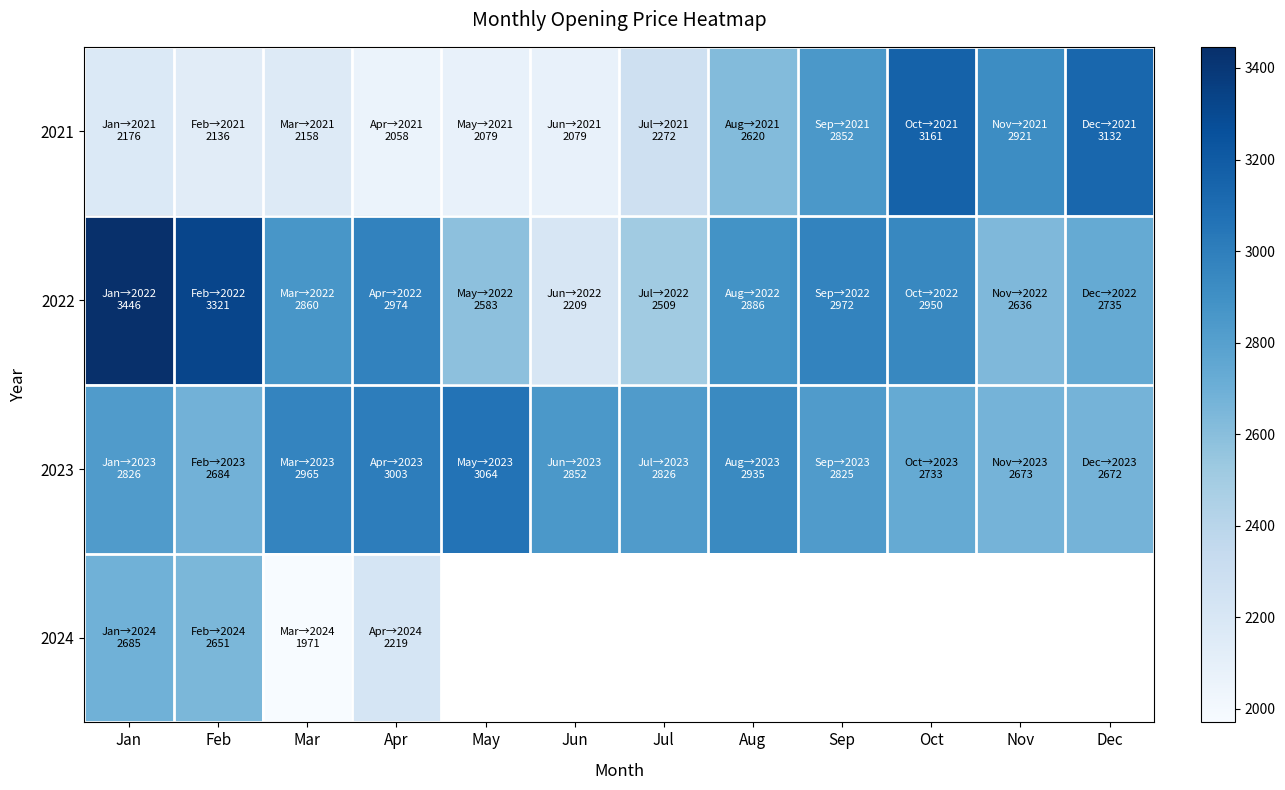

Reading left to right, transcribe all the data shown in this chart.

2021: Jan=2176.4	Feb=2135.7	Mar=2158.1	Apr=2058.0	May=2079.4	Jun=2079.4	Jul=2272.1	Aug=2620.2	Sep=2851.9	Oct=3161.3	Nov=2921.5	Dec=3132.3
2022: Jan=3446.1	Feb=3320.7	Mar=2859.9	Apr=2973.9	May=2582.8	Jun=2209.5	Jul=2509.5	Aug=2886.1	Sep=2972.3	Oct=2949.5	Nov=2636.0	Dec=2734.8
2023: Jan=2826.3	Feb=2684.4	Mar=2964.9	Apr=3003.0	May=3064.0	Jun=2851.6	Jul=2826.0	Aug=2934.5	Sep=2824.8	Oct=2733.1	Nov=2673.2	Dec=2671.9
2024: Jan=2685.5	Feb=2650.5	Mar=1970.6	Apr=2218.7	May=0.0	Jun=0.0	Jul=0.0	Aug=0.0	Sep=0.0	Oct=0.0	Nov=0.0	Dec=0.0